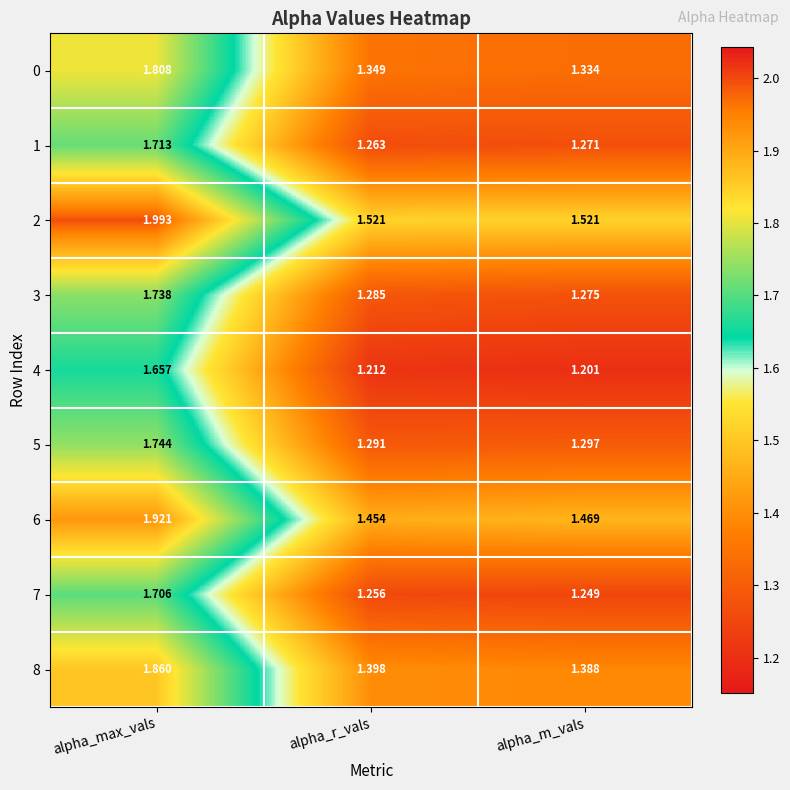

Which category has the highest value across all series?

alpha_max_vals